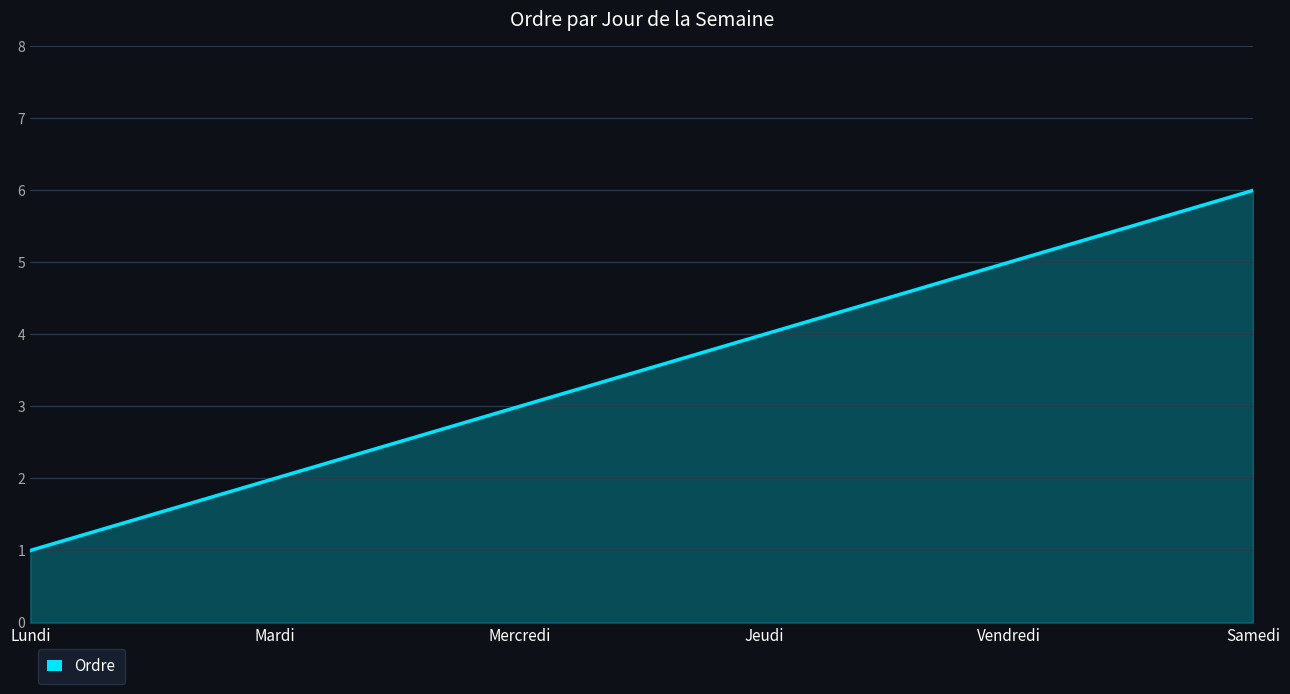

Reading left to right, list all the values displayed in this chart.

1	2	3	4	5	6